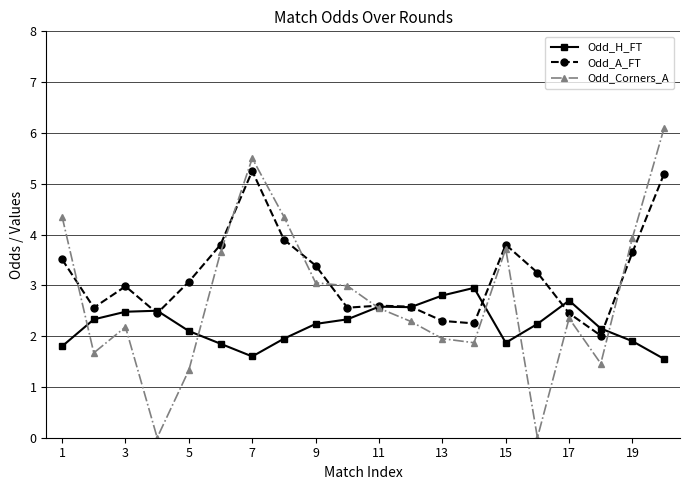

What is the value of the Odd_Corners_A point at the 12th from the left?

2.3